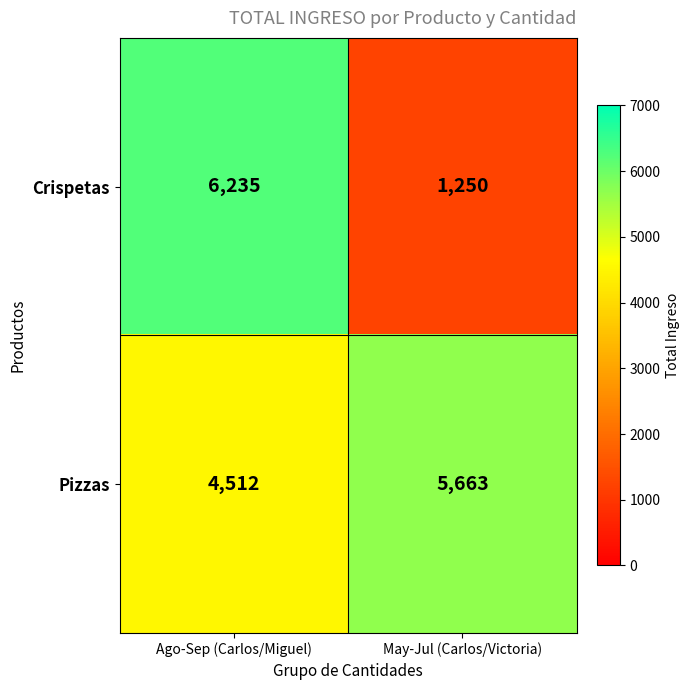

Reading left to right, what are all the values shown in this chart?

Crispetas: Ago-Sep (Carlos/Miguel)=6235	May-Jul (Carlos/Victoria)=1250
Pizzas: Ago-Sep (Carlos/Miguel)=4512	May-Jul (Carlos/Victoria)=5663